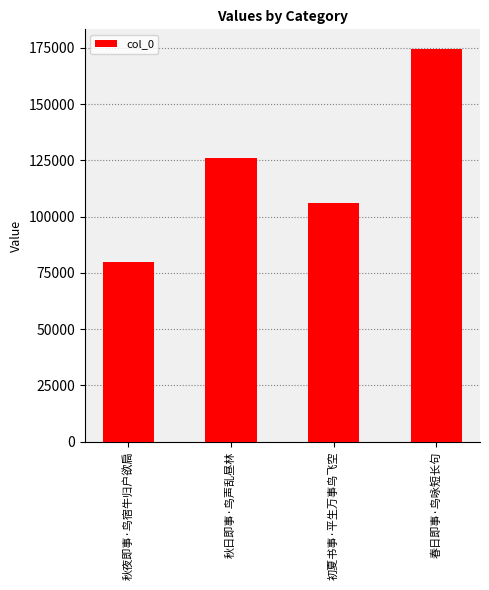

Approximately how many times larger is the value at 秋日即事·鸟声乱昼林 compared to 春日即事·鸟咏短长句?

0.7